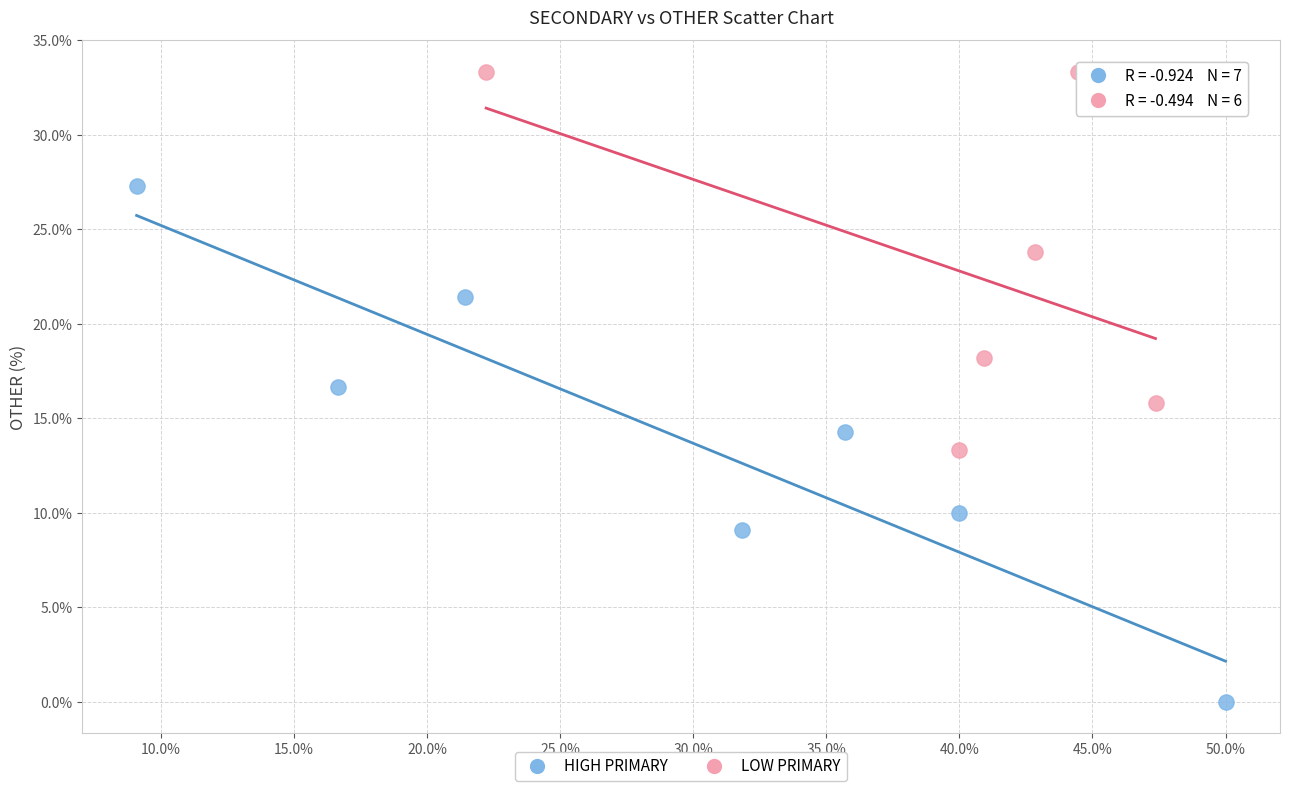

Which series reaches the maximum Y coordinate?

LOW PRIMARY